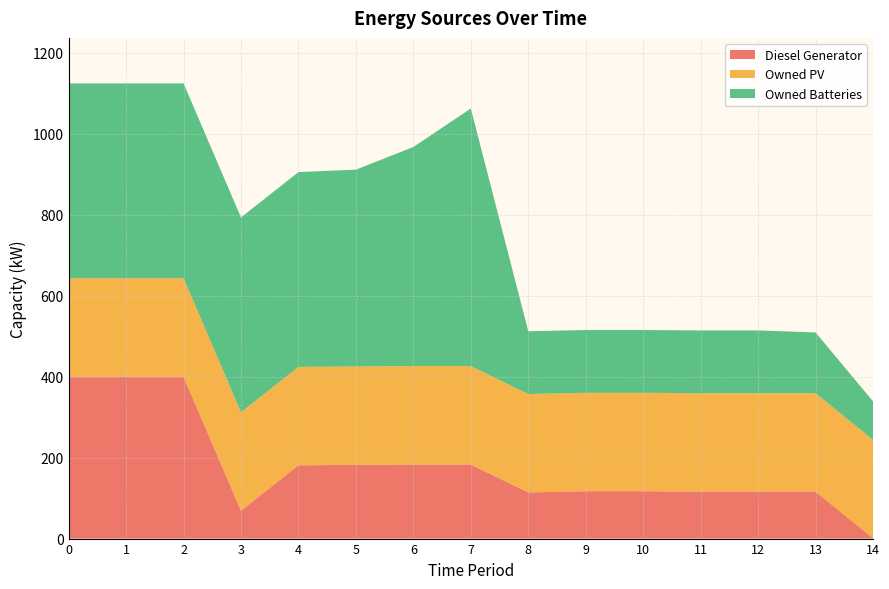

Reading left to right, transcribe all the data shown in this chart.

Diesel Generator: 400	400	400	69	181	182	183	183	114	117	117	116	116	116	1
Owned PV: 243	243	243	243	243	243	243	243	243	243	243	243	243	243	243
Owned Batteries: 481	481	481	481	481	486	541	636	155	155	155	155	155	150	95